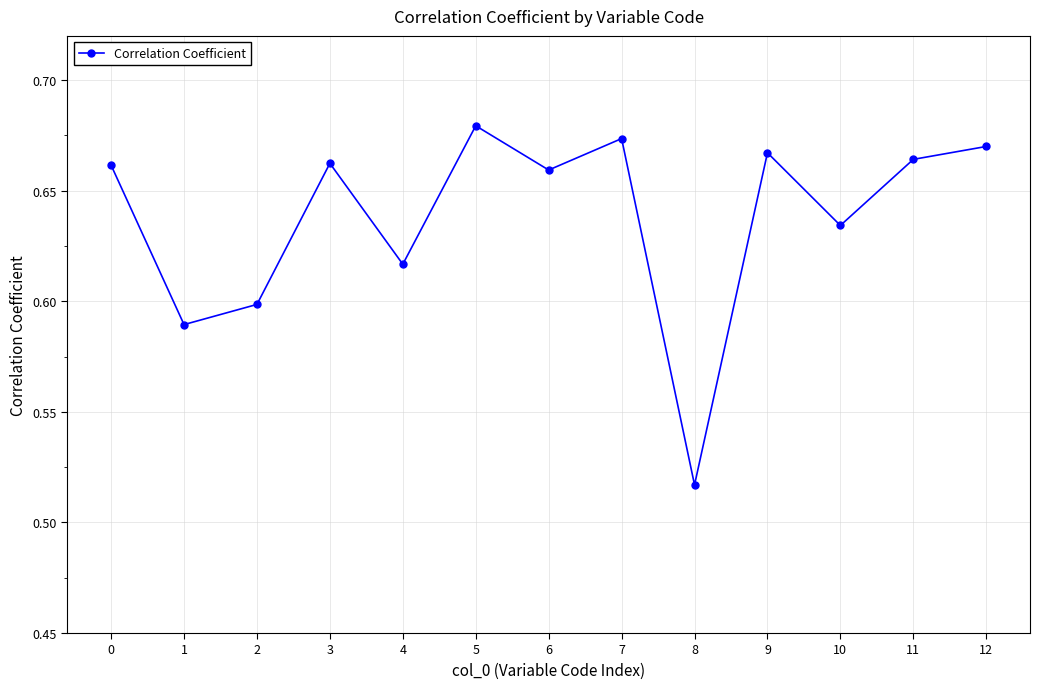

What is the sum of all values?

8.3